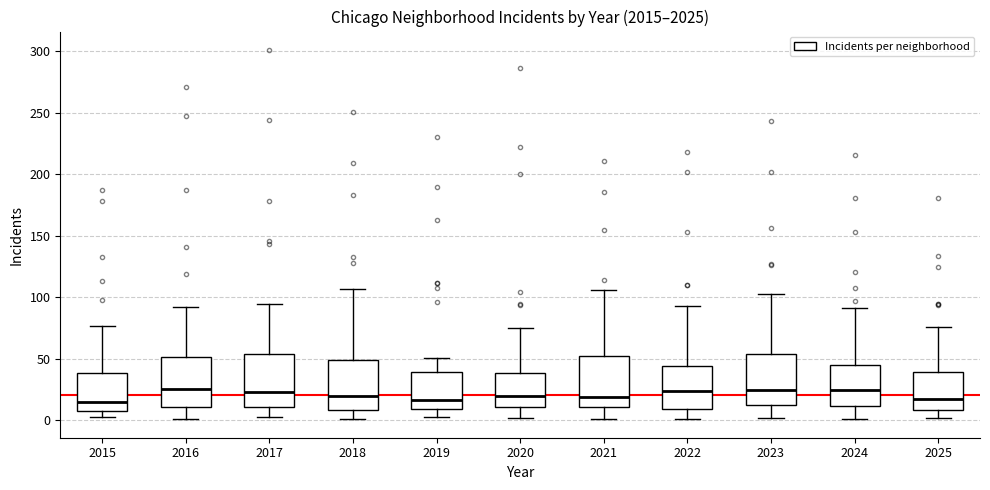

Reading left to right, transcribe this box plot: for each box, give where its median line is, the range the box spans, and where its two whiskers end, as read against the y-axis. The values are not printed on the chart, so give them approximately, as read against the axis.

2015: median 15, box 10 to 40, whiskers 5 to 75
2016: median 25, box 10 to 50, whiskers 0 to 90
2017: median 25, box 10 to 55, whiskers 5 to 95
2018: median 20, box 10 to 50, whiskers 0 to 105
2019: median 15, box 10 to 40, whiskers 5 to 50
2020: median 20, box 10 to 40, whiskers 0 to 75
2021: median 20, box 10 to 50, whiskers 0 to 105
2022: median 25, box 10 to 45, whiskers 0 to 95
2023: median 25, box 15 to 55, whiskers 0 to 105
2024: median 25, box 10 to 45, whiskers 0 to 90
2025: median 20, box 10 to 40, whiskers 0 to 75